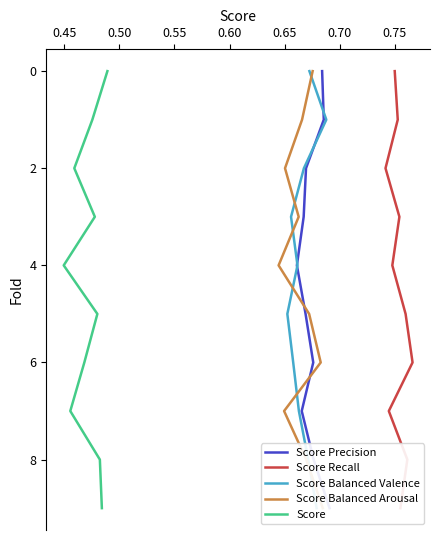

True or false: Score and Score Balanced Arousal intersect in this chart.

False